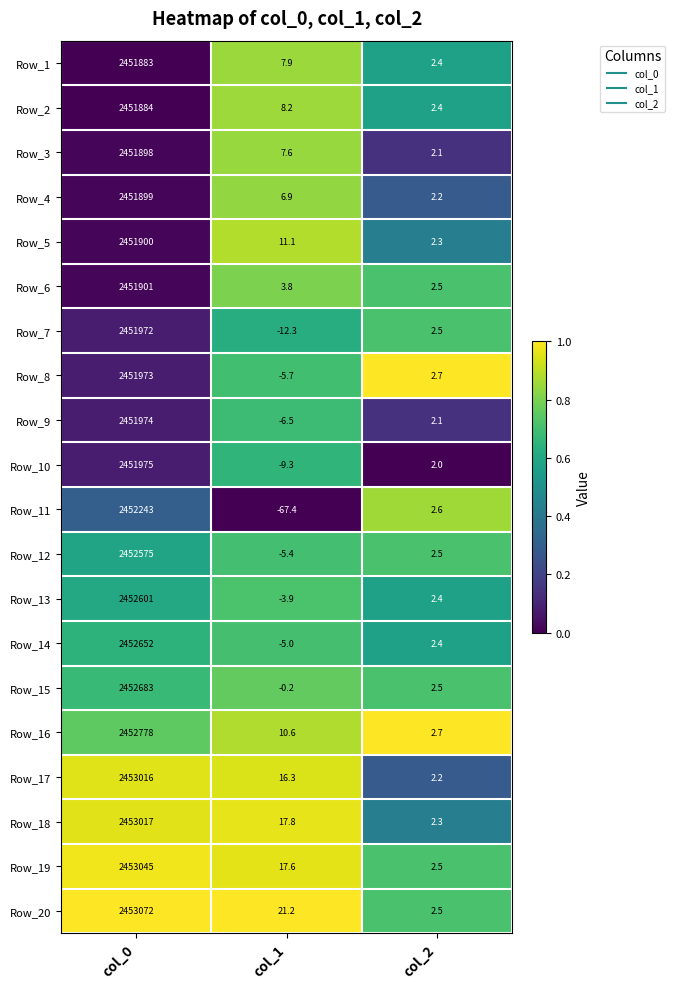

Rank the categories by Row_11 value from highest to lowest.

col_0, col_2, col_1